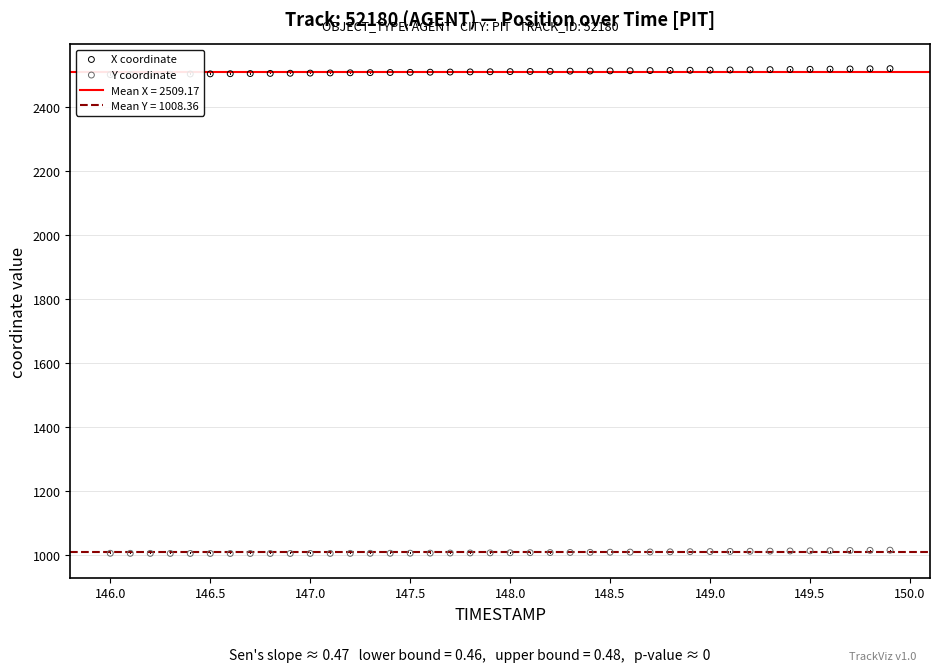

Which series reaches the maximum Y coordinate?

X coordinate